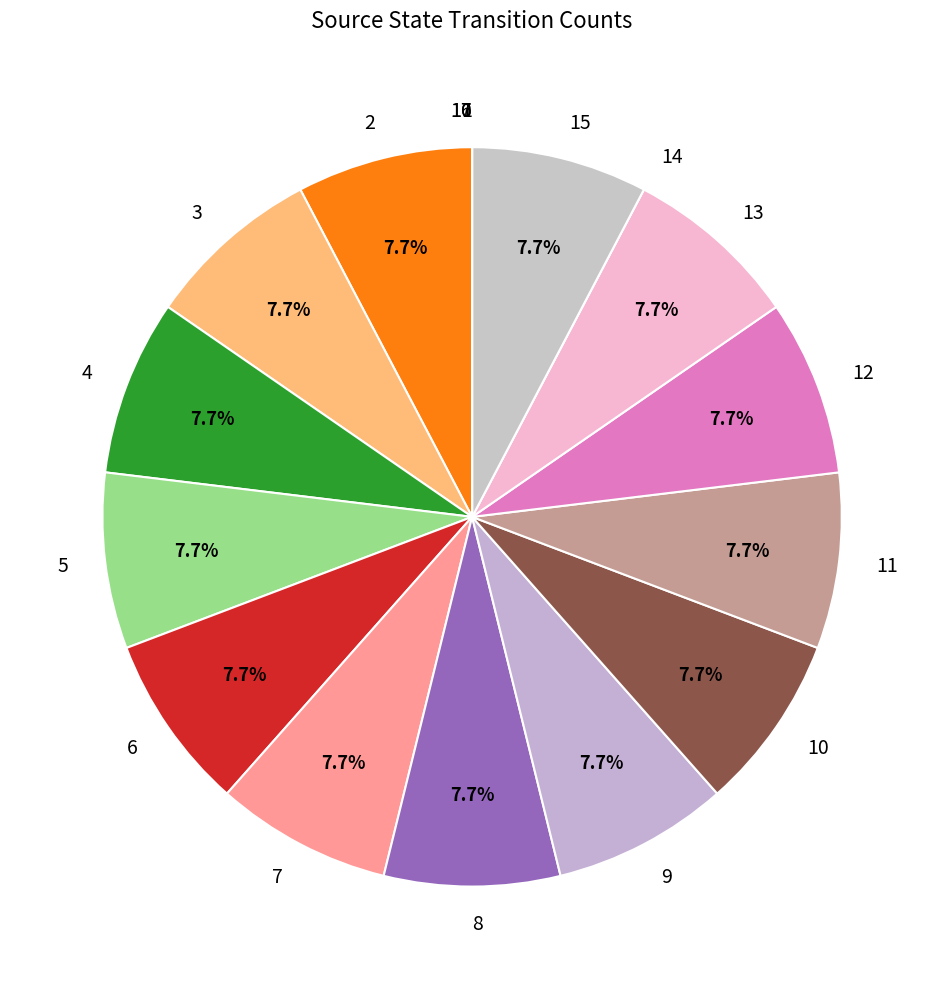

Does any single category account for the majority?

No